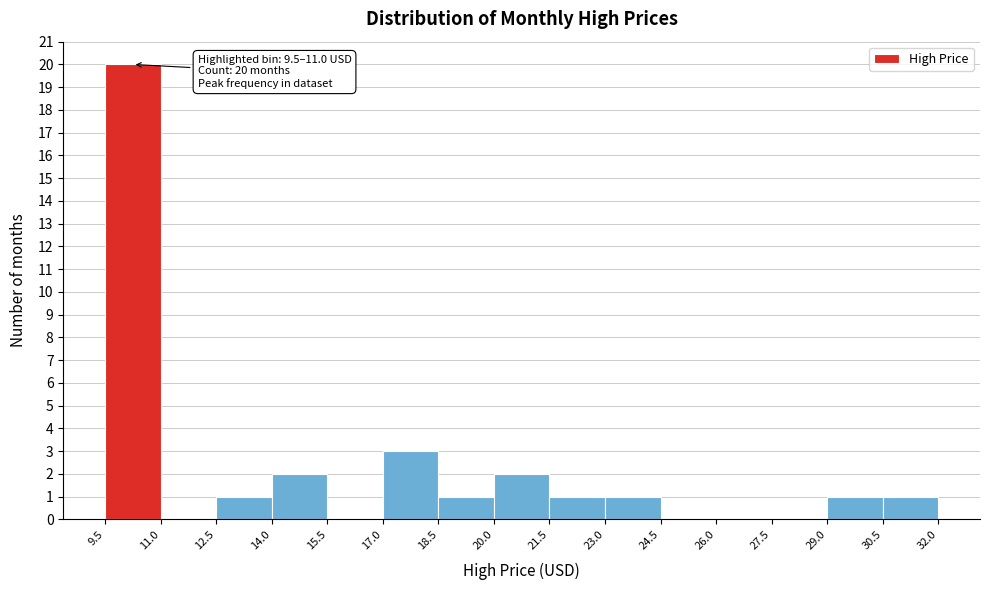

Which range on the x-axis has the tallest bar?

9.5 to 11.0